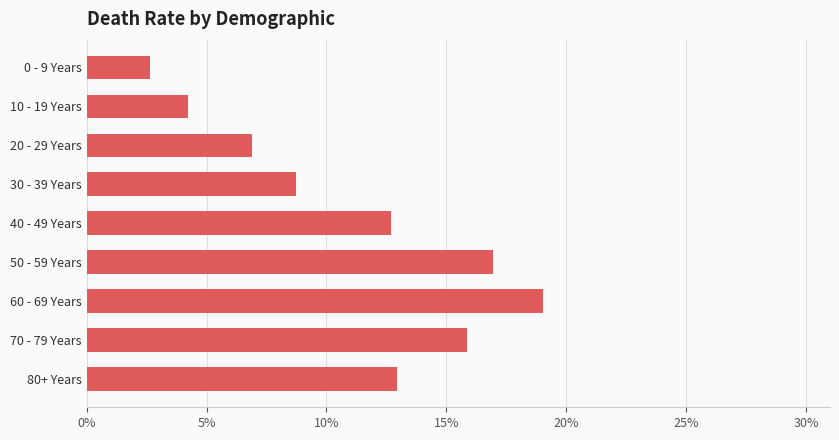

Does the chart contain any negative values?

No